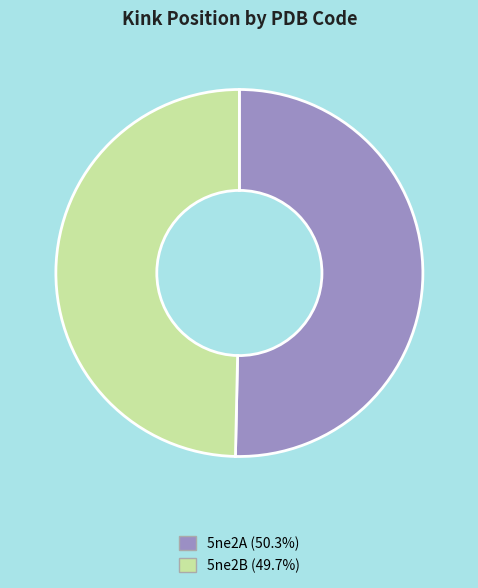

Which slice is the smallest?

5ne2B